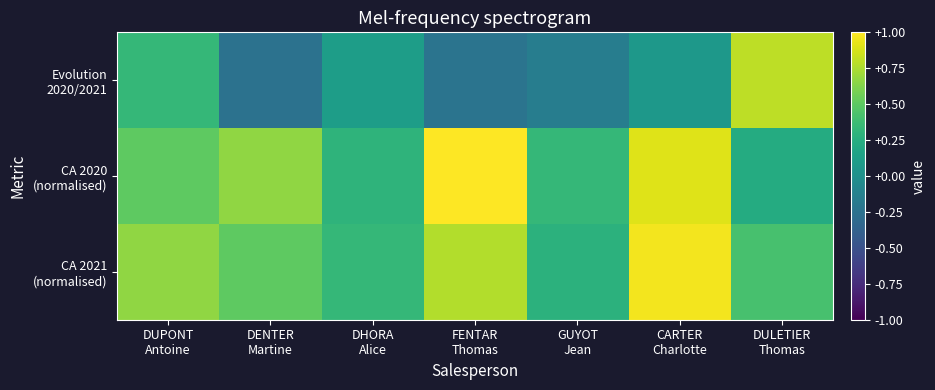

What is the maximum value shown in the chart?

1.0